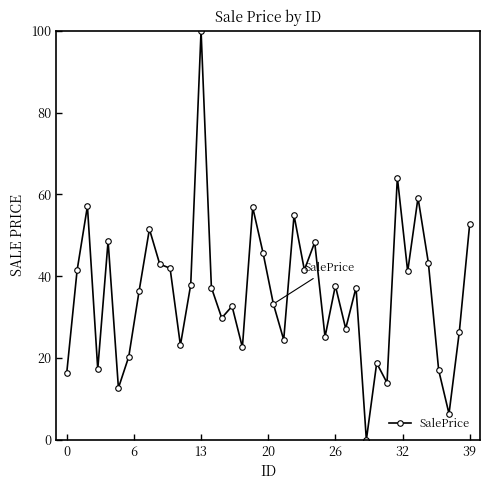

What is the value of the 28th point from the left?

27.2